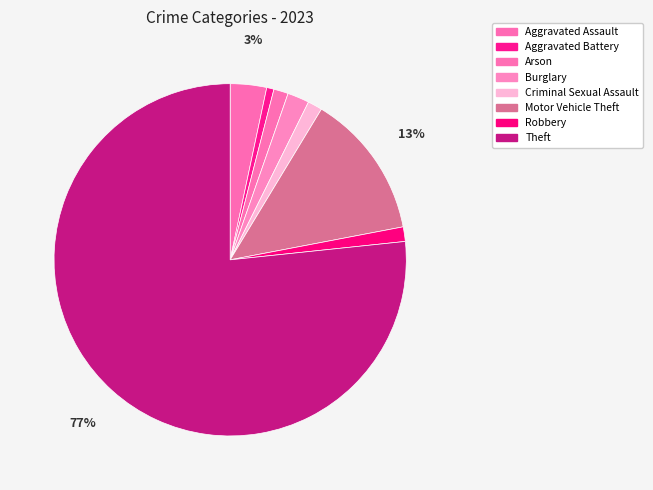

To the nearest percent, what is the difference between the Theft and Aggravated Battery slice percentages?

76%